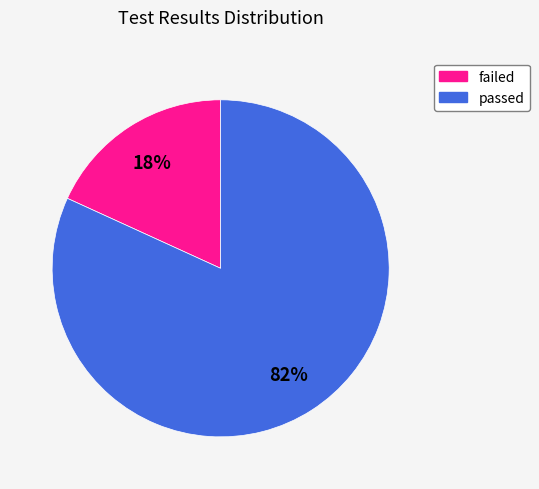

To the nearest percent, what portion does failed represent?

18%